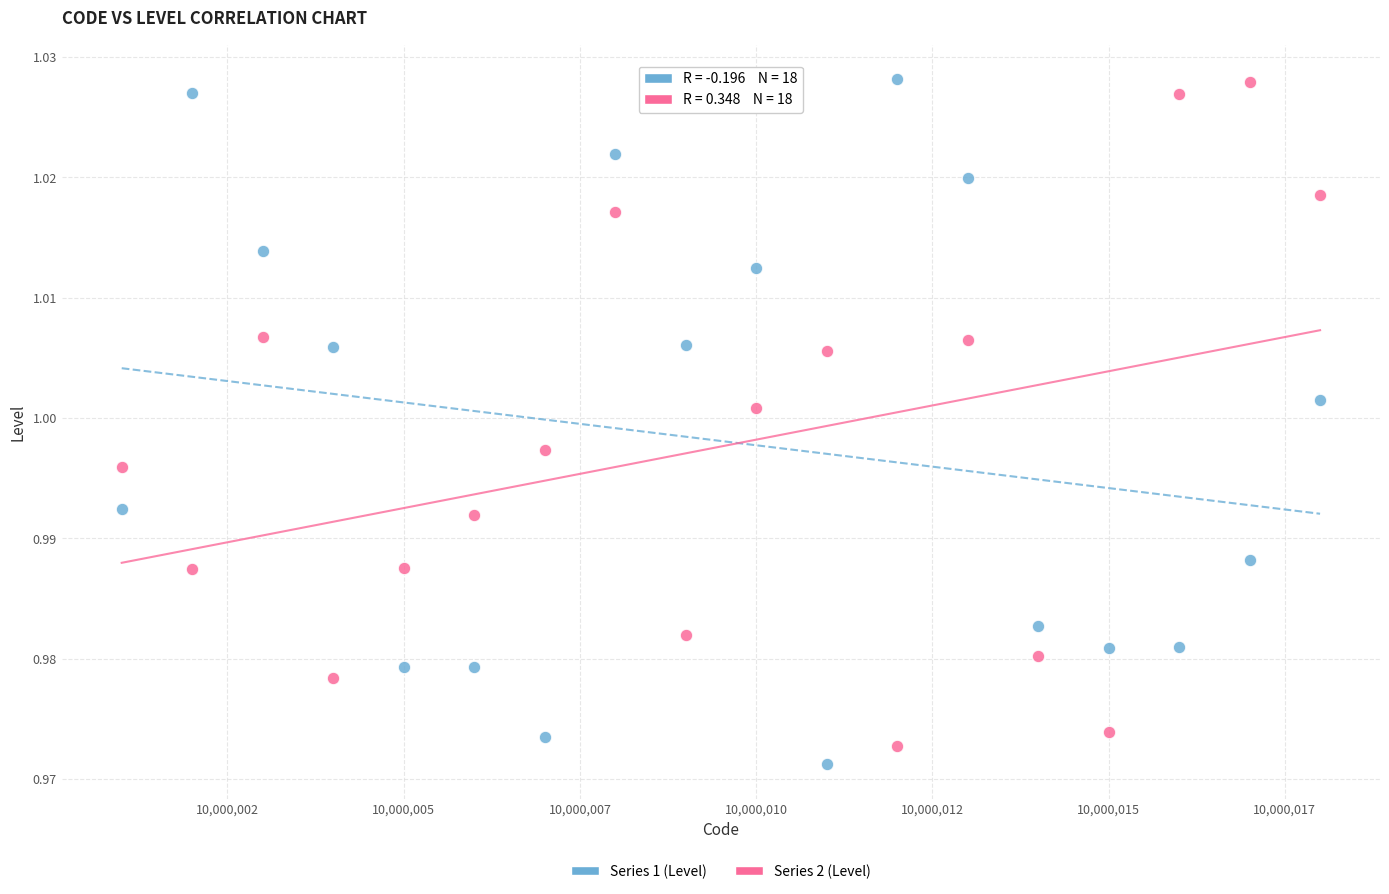

Across all data points, what is the range of X values (max minus min)?

17.0